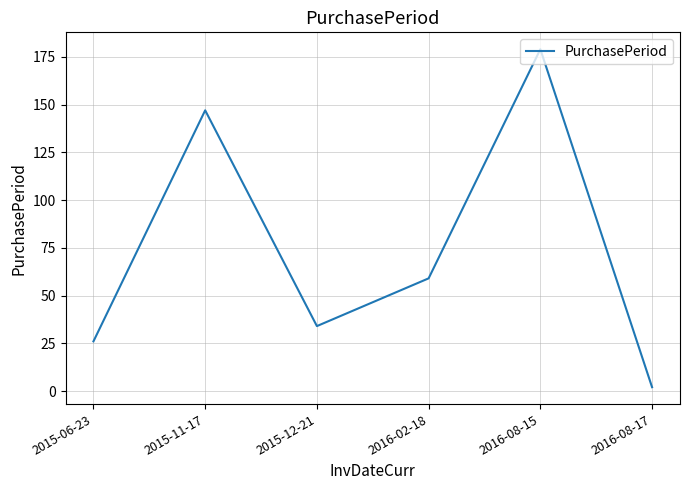

Reading left to right, extract all data points from this chart.

26	147	34	59	179	2